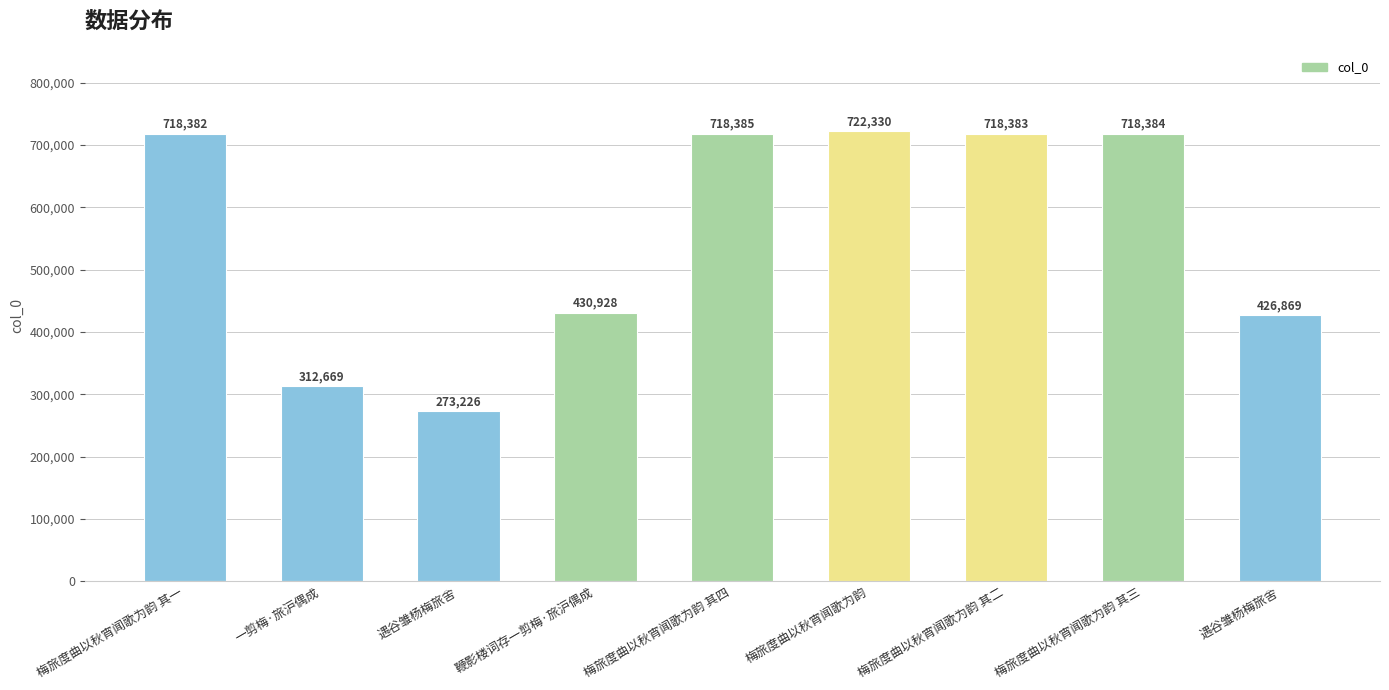

Rank the categories by value from lowest to highest.

遇谷雏杨梅旅舍, 一剪梅·旅沪偶成, 遇谷雏杨梅旅舍, 鞭影楼词存一剪梅·旅沪偶成, 梅旅度曲以秋宵闻歌为韵 其一, 梅旅度曲以秋宵闻歌为韵 其二, 梅旅度曲以秋宵闻歌为韵 其三, 梅旅度曲以秋宵闻歌为韵 其四, 梅旅度曲以秋宵闻歌为韵